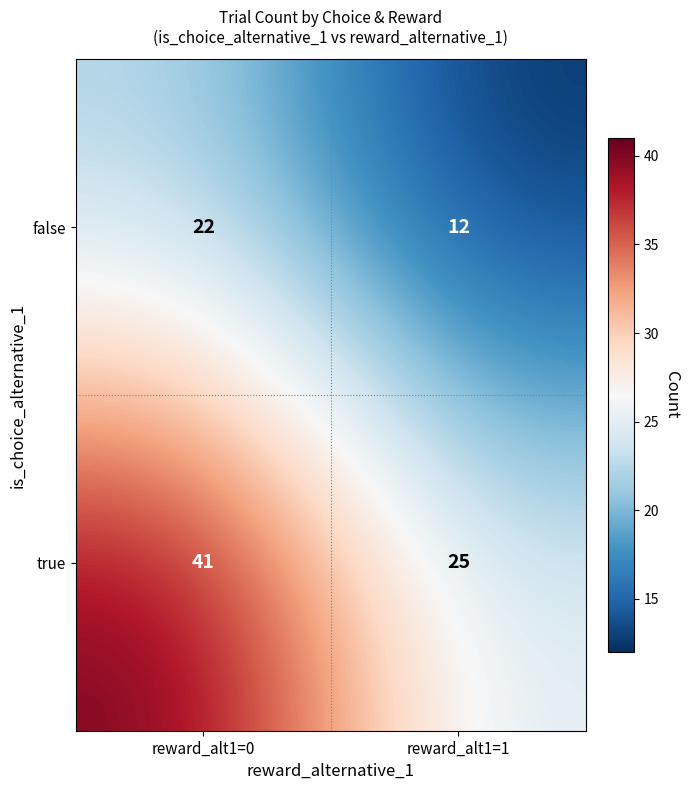

Which series has the largest range (max minus min)?

true